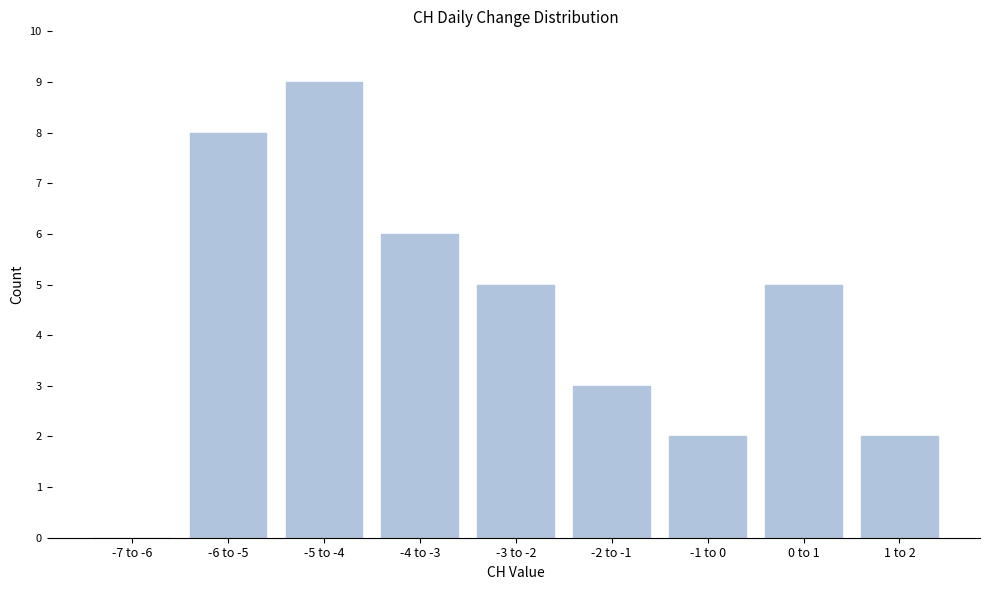

Reading right to left, what are all the values shown in this chart?

1 to 2=2	0 to 1=5	-1 to 0=2	-2 to -1=3	-3 to -2=5	-4 to -3=6	-5 to -4=9	-6 to -5=8	-7 to -6=0